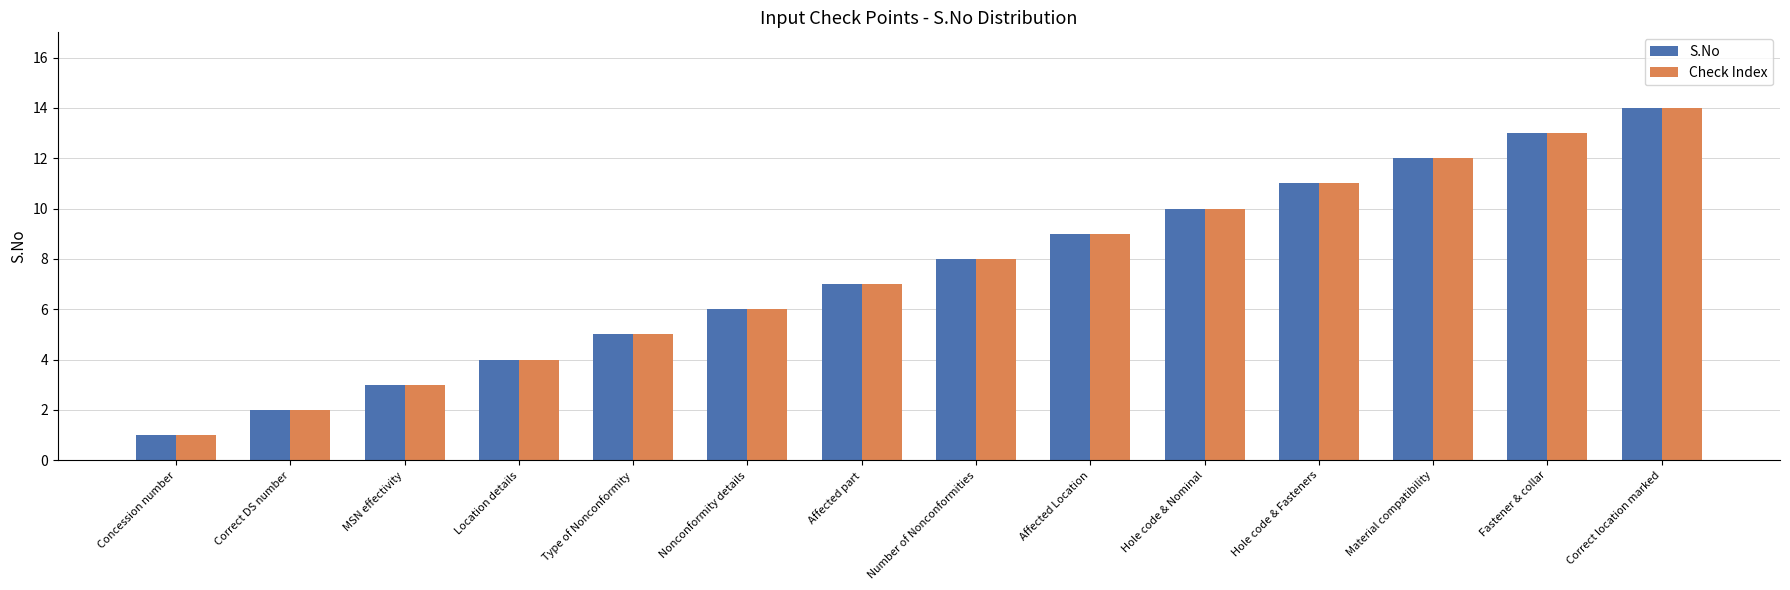

At which category is the sum across all series the highest?

Correct location marked